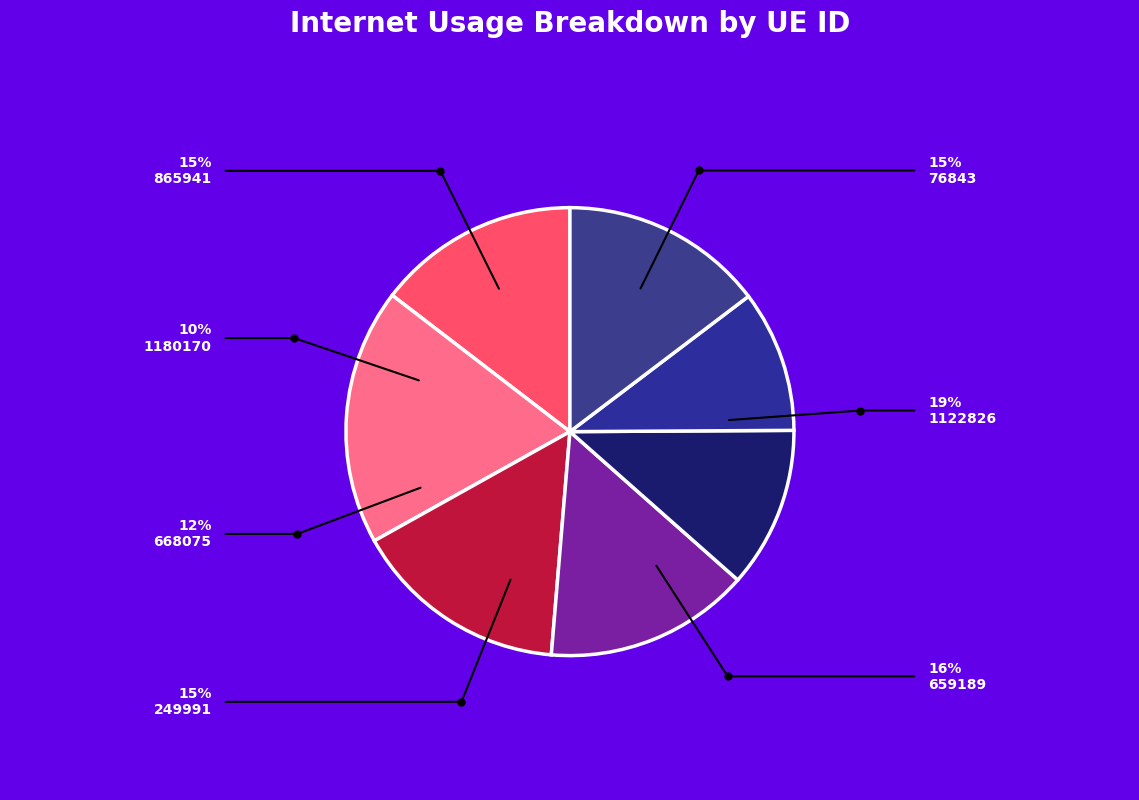

To the nearest percent, what is the difference between the 1180170 and 659189 slice percentages?

5%